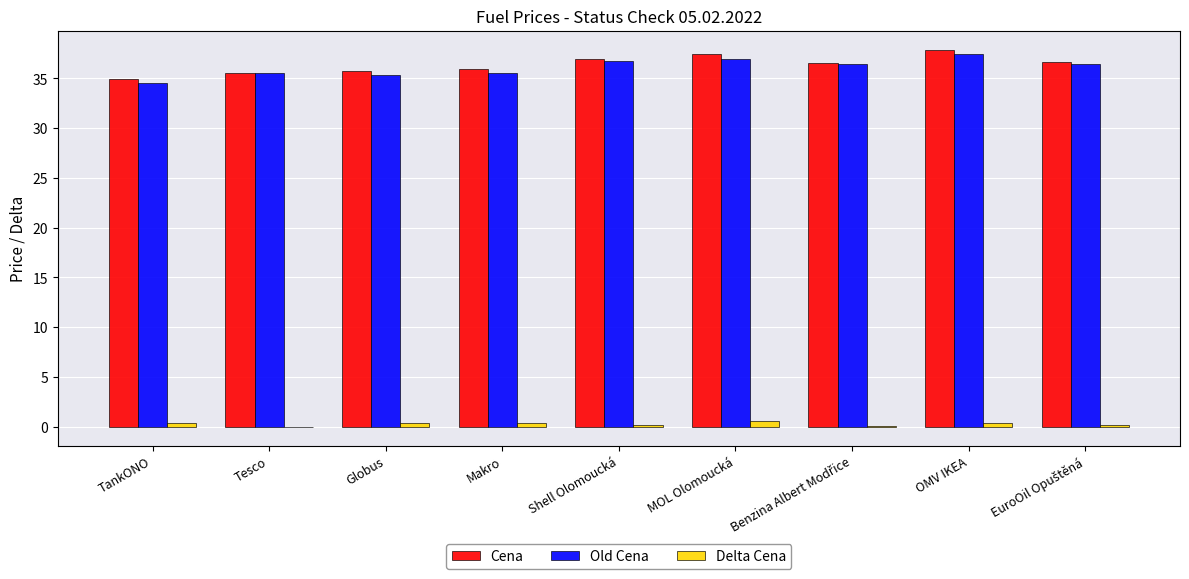

What is the sum of all Delta Cena values?

2.7